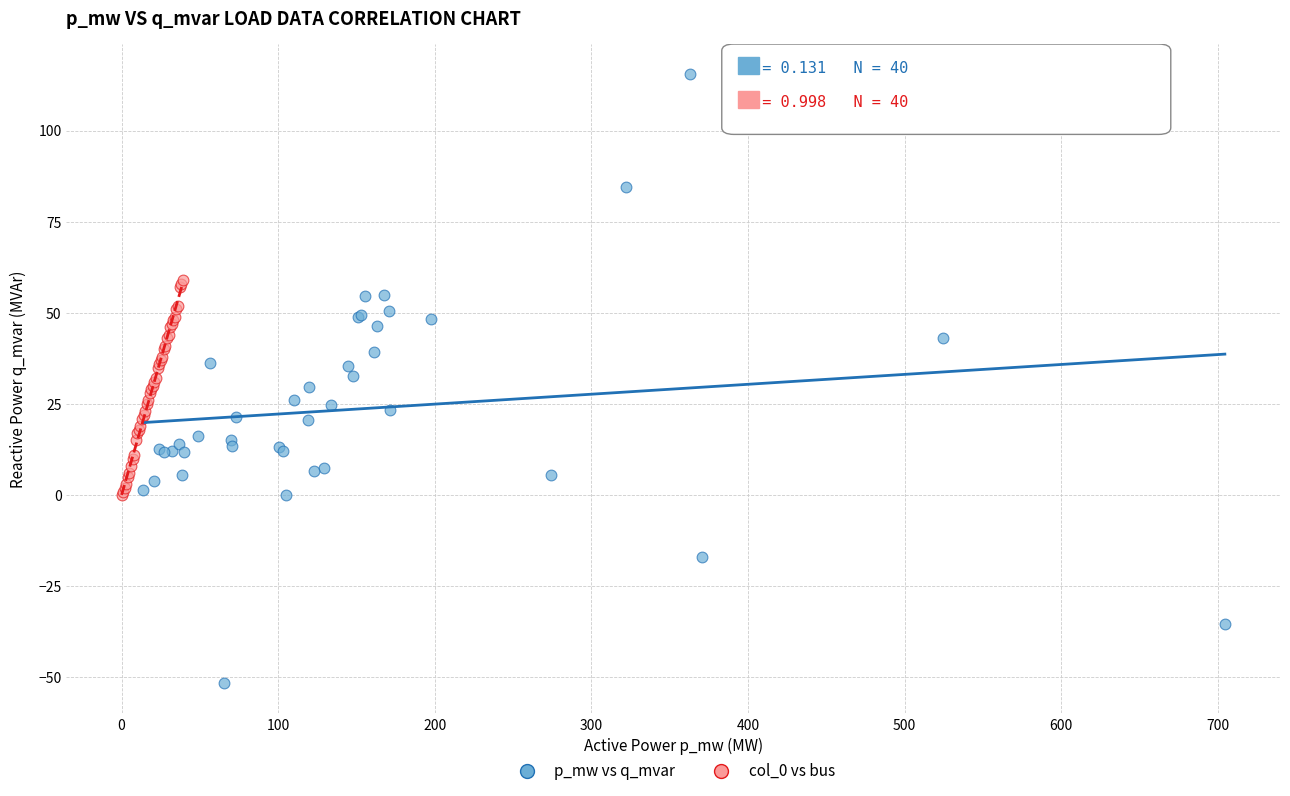

Which series contains the lowest Y value?

p_mw vs q_mvar